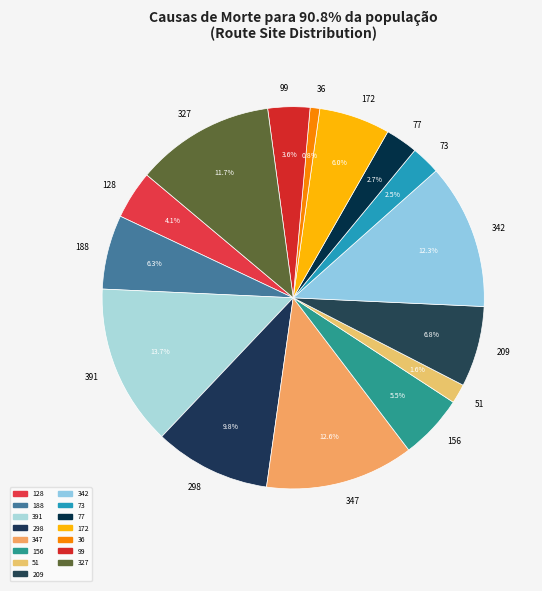

Does 172 represent more than half of the total?

No